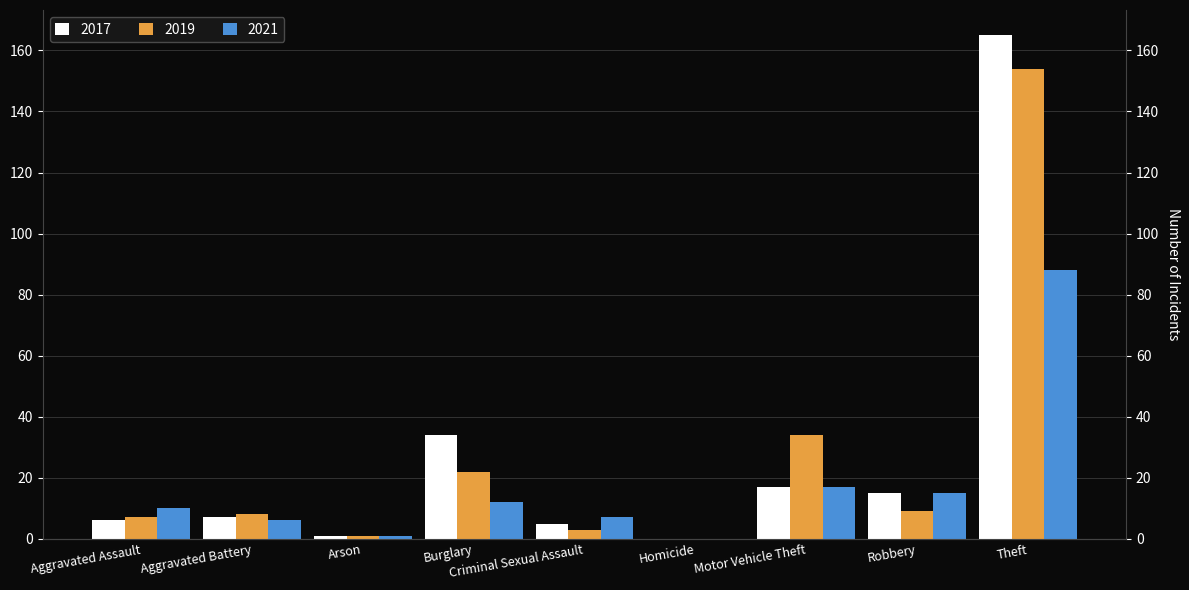

What is the sum of all 2021 values?

156